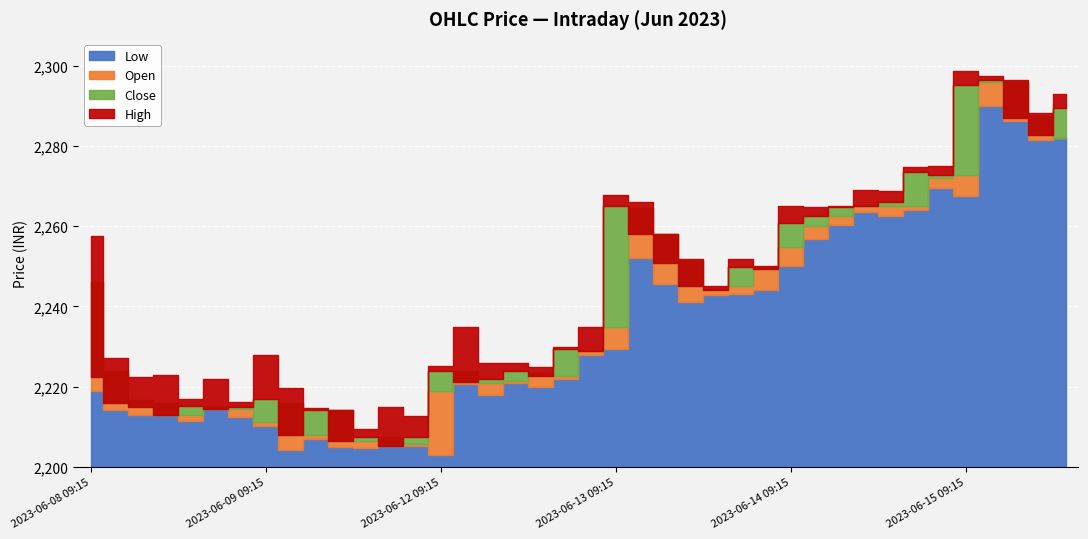

What is the value of the High point at the 18th from the left?

2226.0